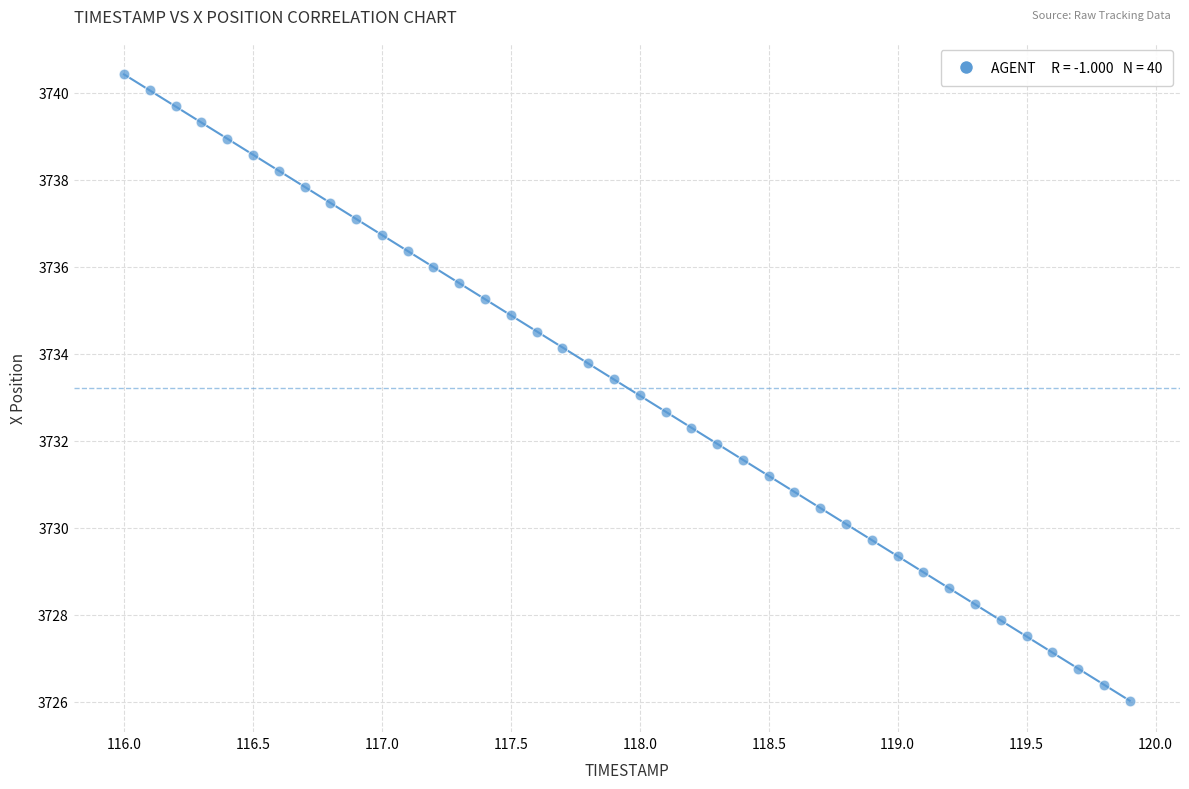

What is the range of X values (max minus min)?

3.9